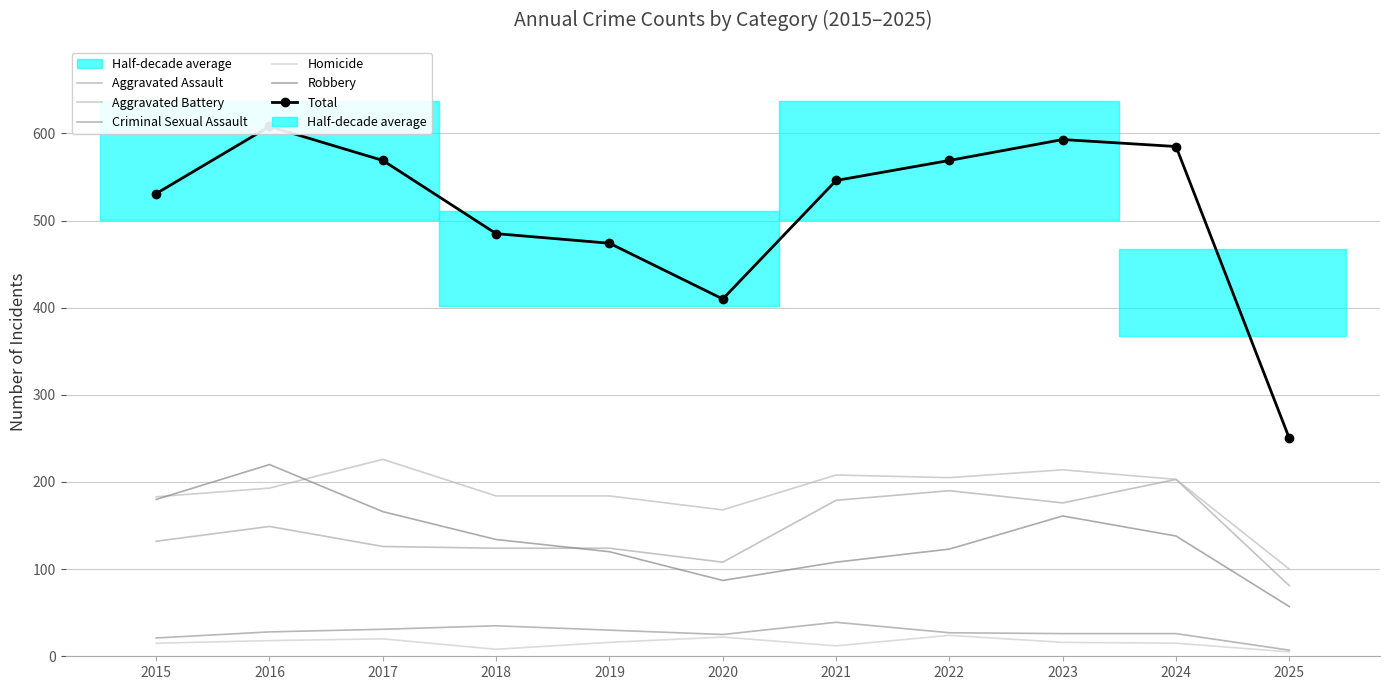

Reading left to right, transcribe all the data shown in this chart.

Aggravated Assault: 2015=132	2016=149	2017=126	2018=124	2019=124	2020=108	2021=179	2022=190	2023=176	2024=203	2025=81
Aggravated Battery: 2015=183	2016=193	2017=226	2018=184	2019=184	2020=168	2021=208	2022=205	2023=214	2024=203	2025=100
Criminal Sexual Assault: 2015=21	2016=28	2017=31	2018=35	2019=30	2020=25	2021=39	2022=27	2023=26	2024=26	2025=7
Homicide: 2015=15	2016=18	2017=20	2018=8	2019=16	2020=22	2021=12	2022=24	2023=16	2024=15	2025=5
Robbery: 2015=180	2016=220	2017=166	2018=134	2019=120	2020=87	2021=108	2022=123	2023=161	2024=138	2025=57
Total: 2015=531	2016=608	2017=569	2018=485	2019=474	2020=410	2021=546	2022=569	2023=593	2024=585	2025=250